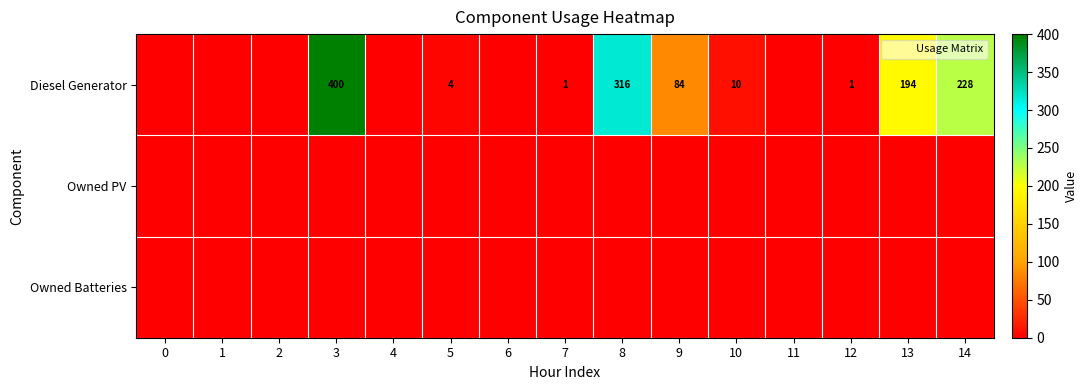

What is the maximum value shown in the chart?

400